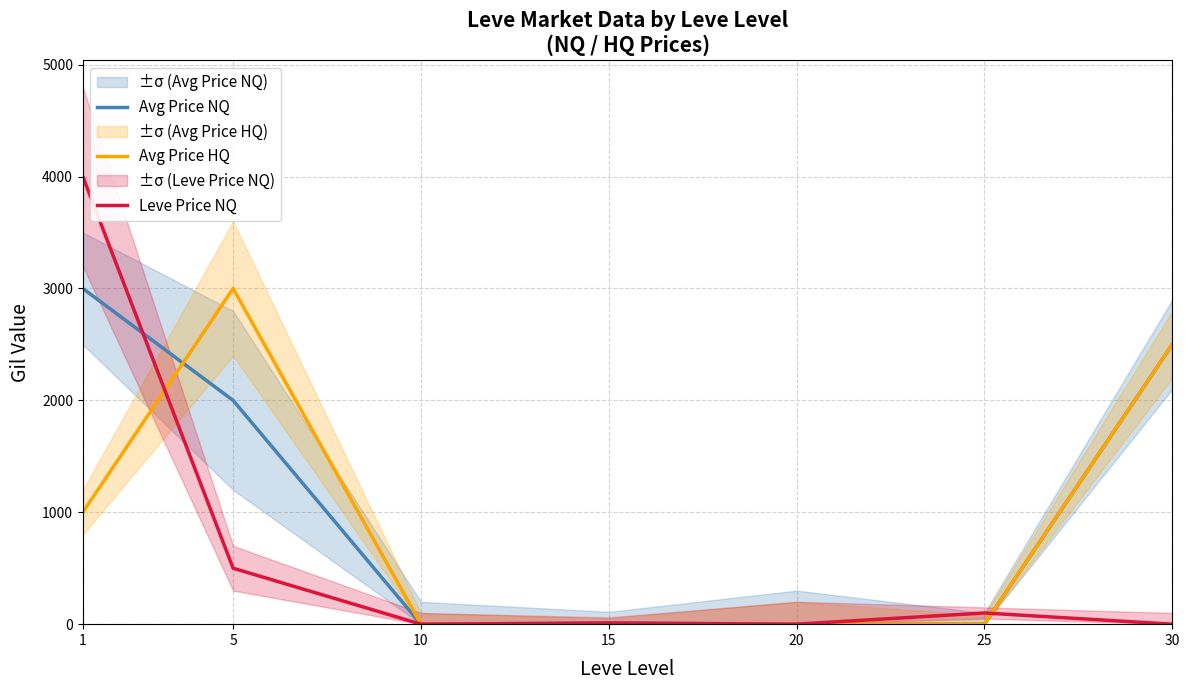

Does the chart have visible grid lines?

Yes